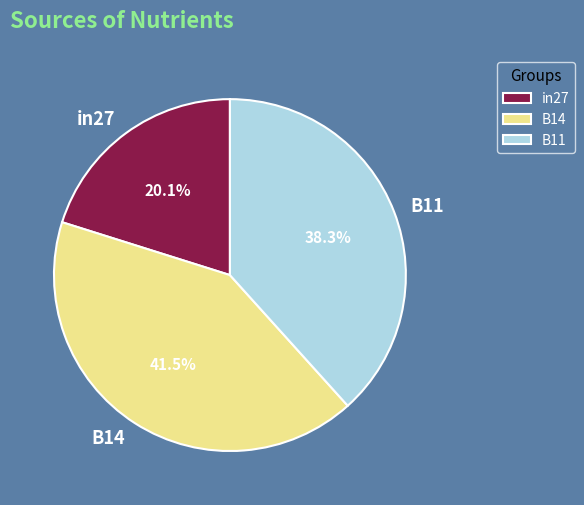

Count the number of slices in the pie.

3